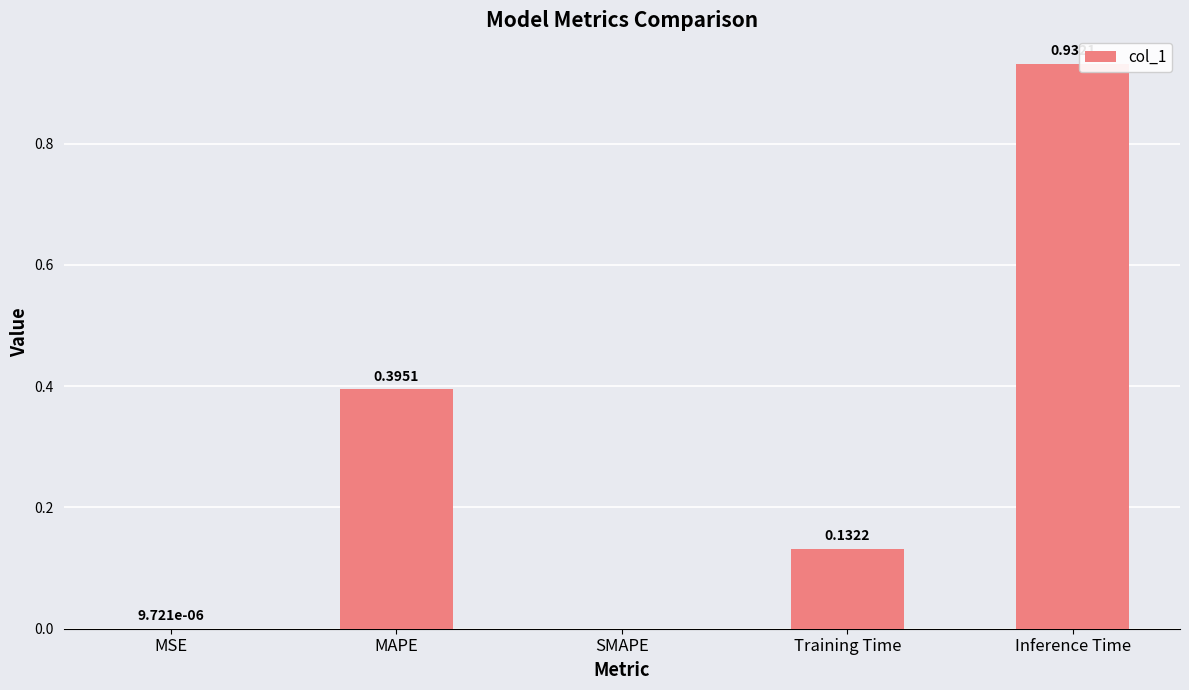

The value at SMAPE is 0.0. True or false?

True